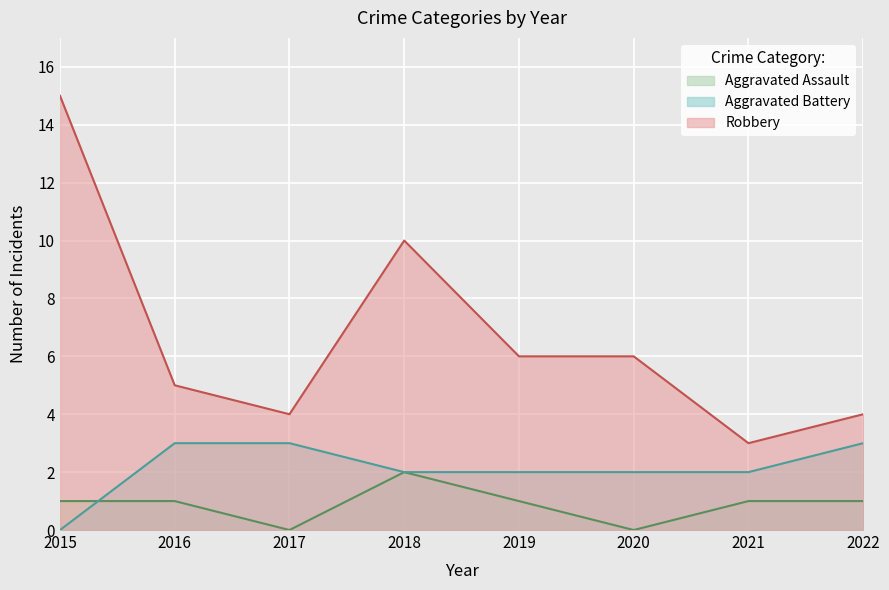

The value of Robbery at 2015 is 15. True or false?

True